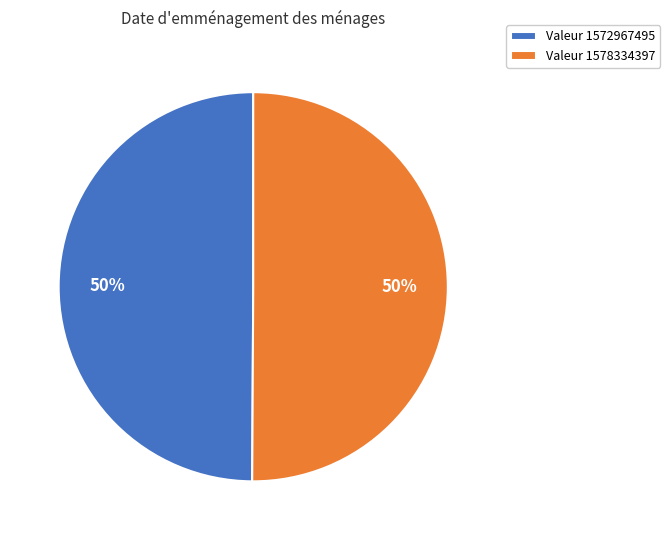

Count the number of slices in the pie.

2